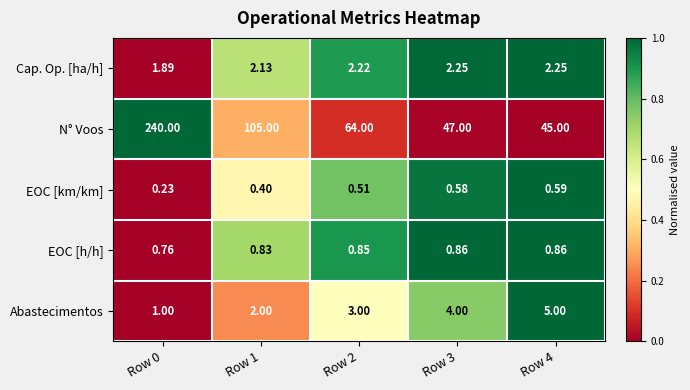

At how many categories does at least one series exceed 0?

5